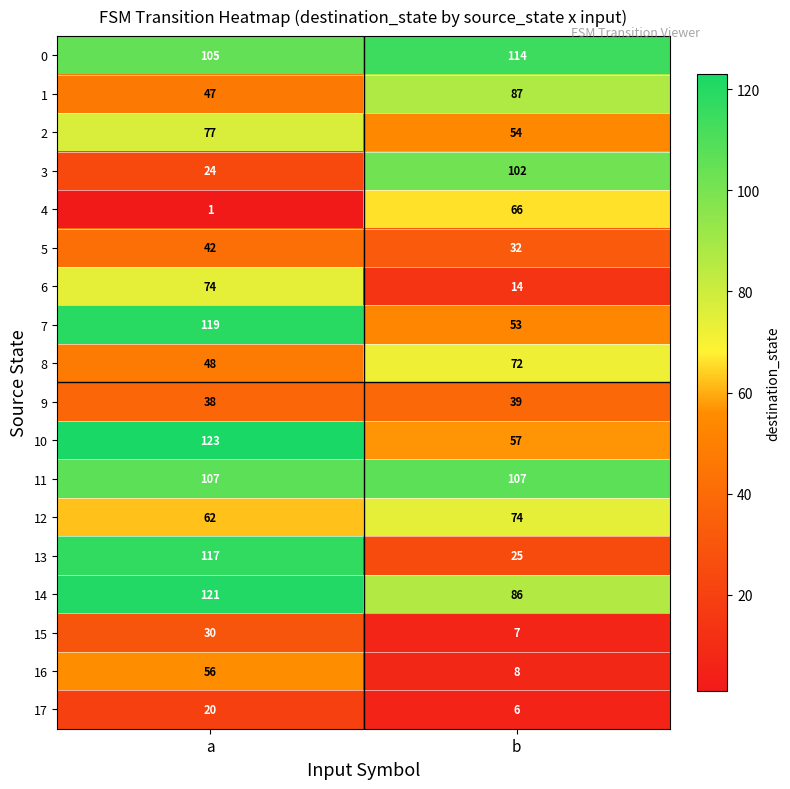

What value does the 0 series have at b?

114